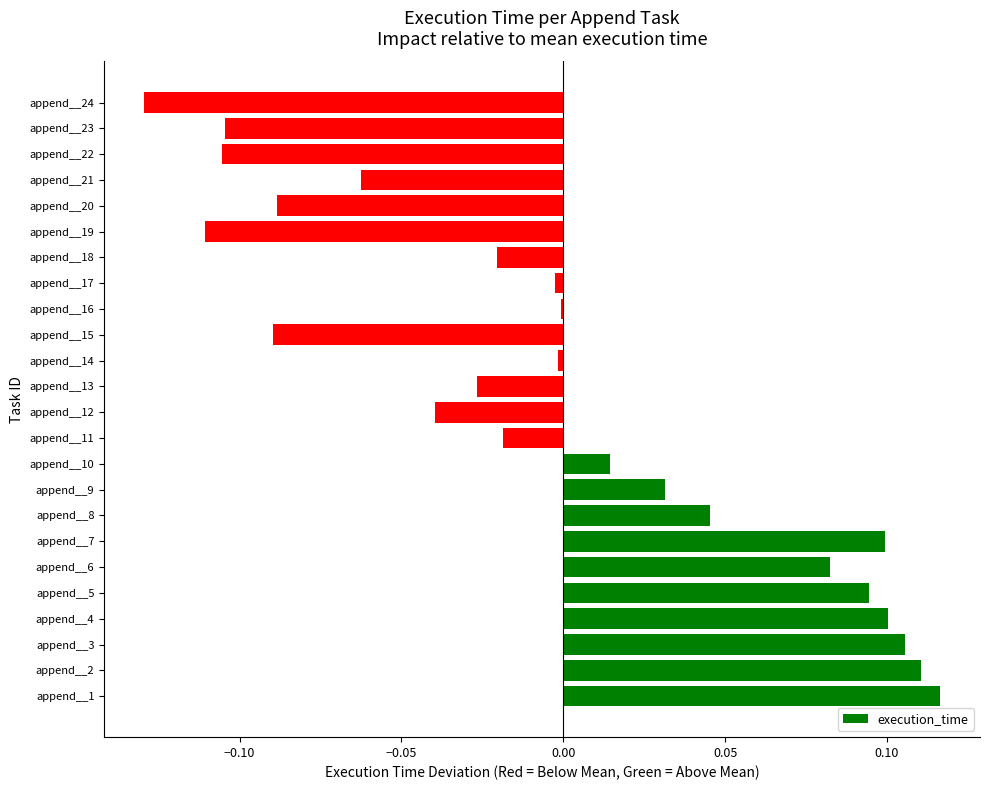

Count the number of categories in the chart.

24